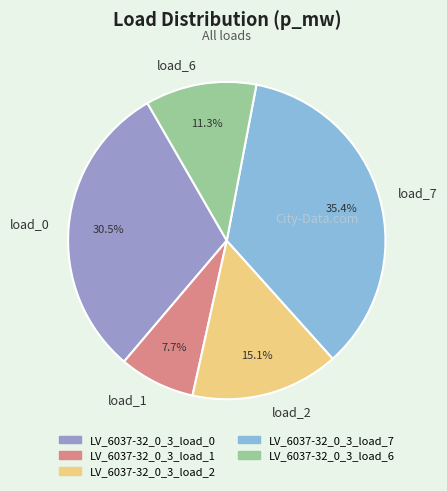

Which category has the smallest portion of the pie?

load_1